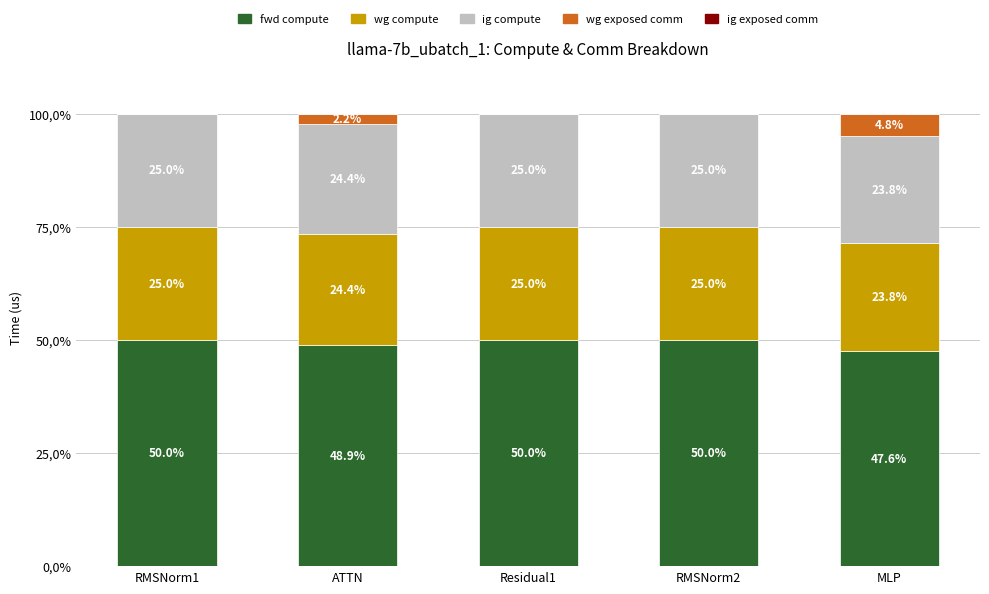

Between MLP and RMSNorm2, which is larger?

RMSNorm2